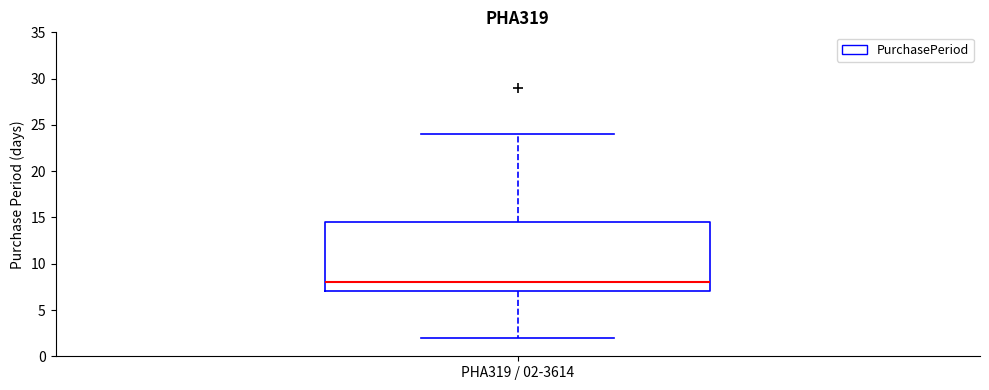

Where does the lower whisker of the box for PHA319 / 02-3614 end on the y-axis? The values are not printed on the chart, so give them approximately, as read against the axis.

2.0